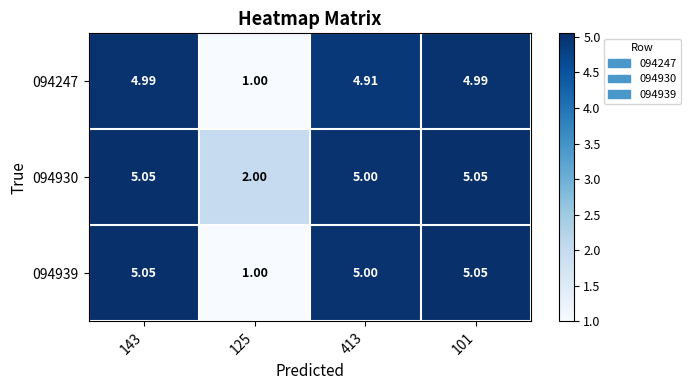

Rank the series by their average value, from lowest to highest.

094247, 094939, 094930